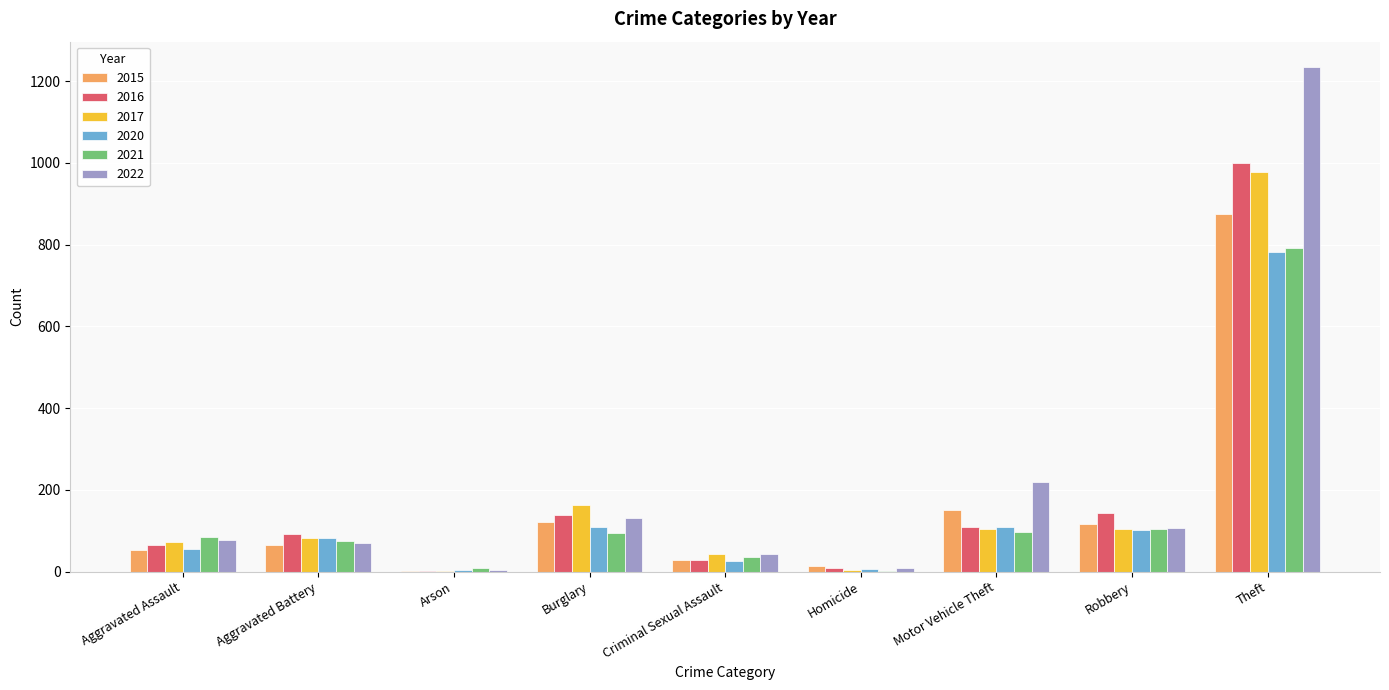

The value of 2021 at Aggravated Assault is 86. True or false?

True